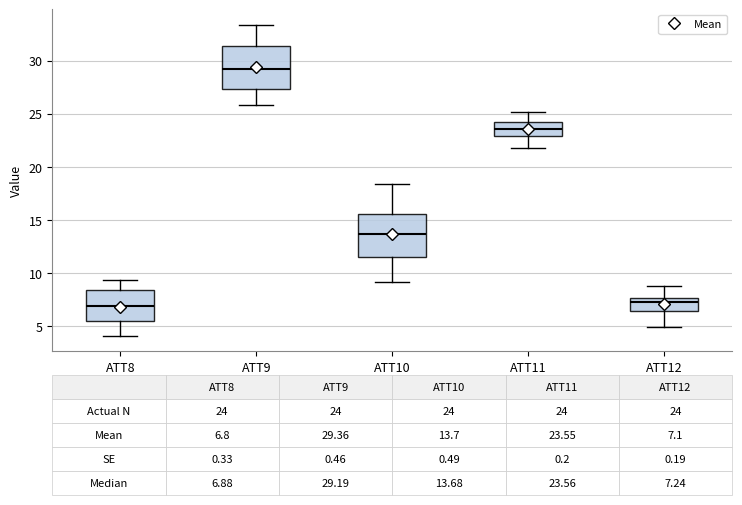

Which box's median line is the highest?

ATT9